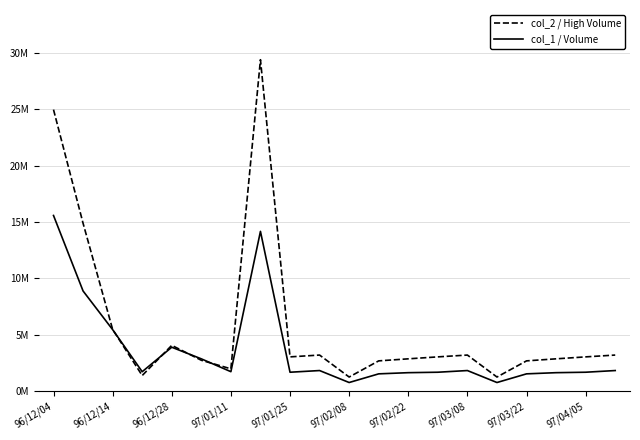

What is the maximum value for col_1 / Volume?

15578000